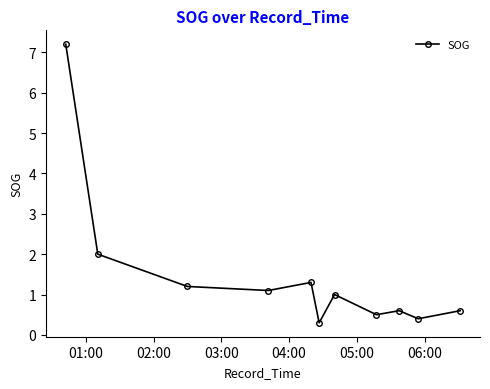

What is the greatest value displayed?

7.2